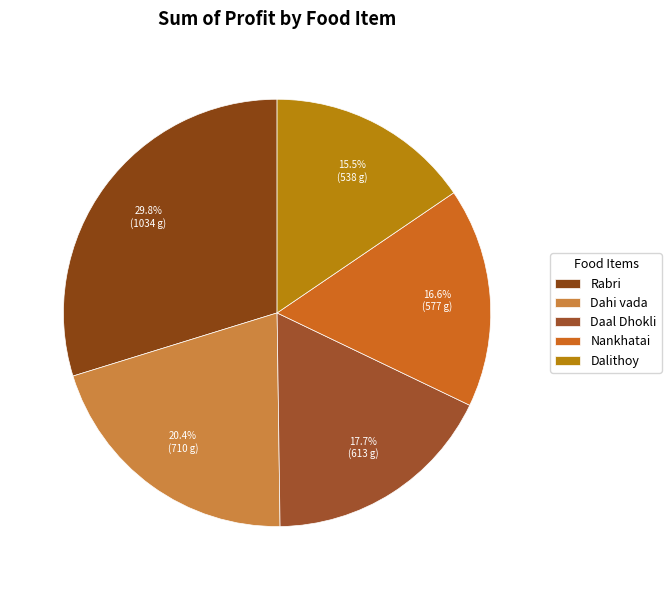

To the nearest percent, what percentage of the pie is Dalithoy?

15%